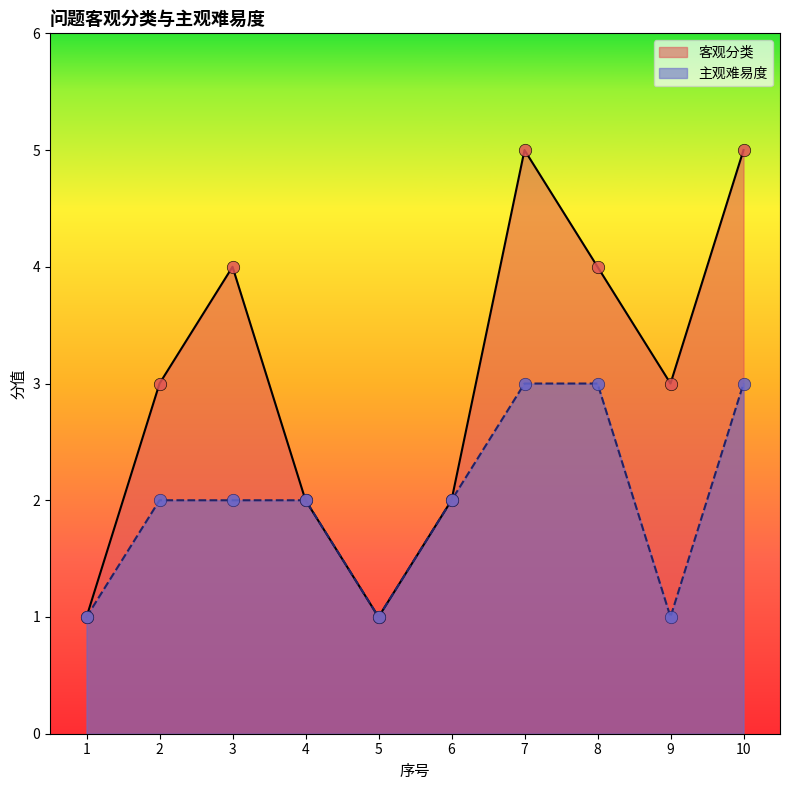

Which series has the largest Y range (max minus min)?

客观分类